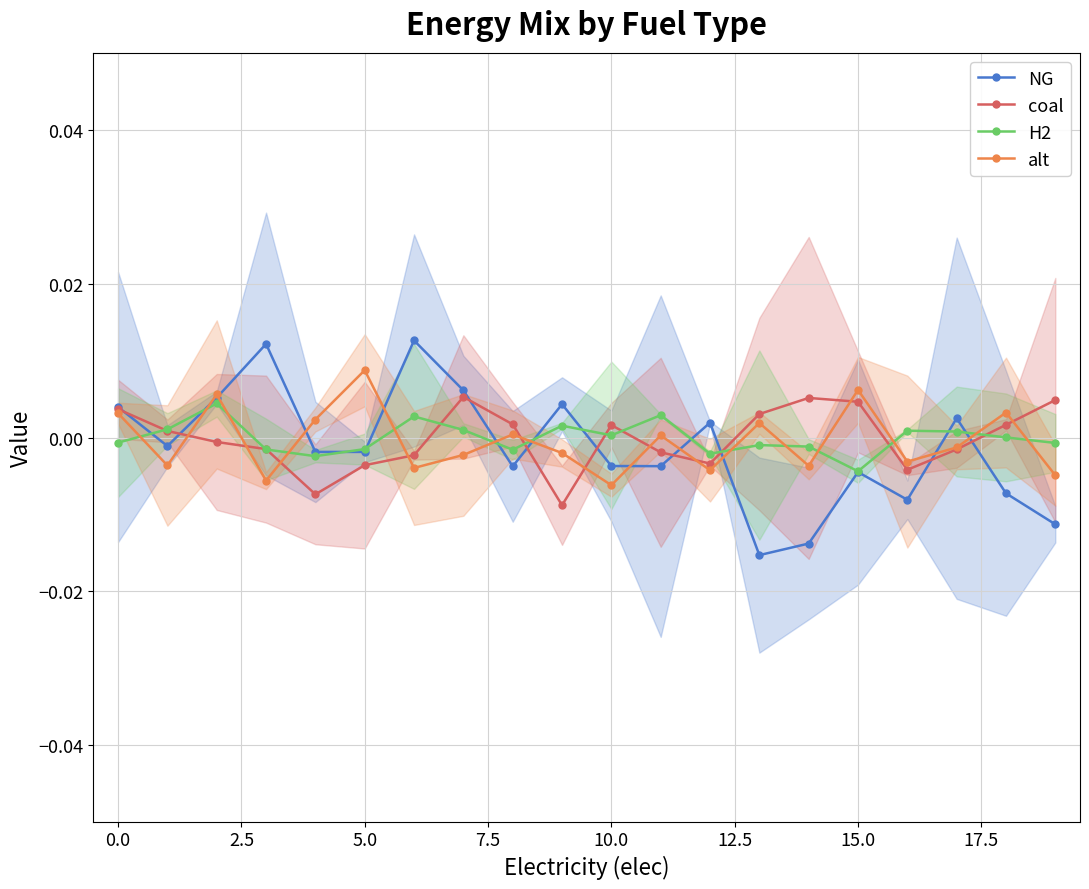

True or false: NG has more than 1 points higher than both neighbors.

True